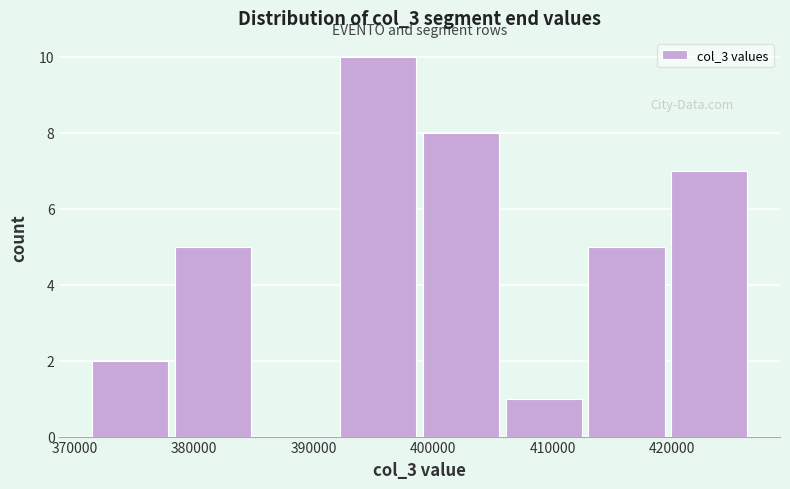

Reading left to right, list every bar in this chart as the range it spans on the x-axis followed by its height. Neither the bar edges nor the heights are printed on the chart, so give them approximately, as read against the axes.

371000 to 378000: 2
378000 to 385000: 5
385000 to 392000: 0
392000 to 399000: 10
399000 to 406000: 8
406000 to 413000: 1
413000 to 420000: 5
420000 to 427000: 7